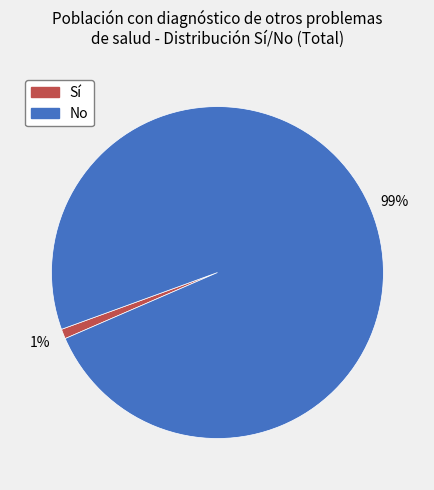

To the nearest percent, what is the average slice percentage?

50%